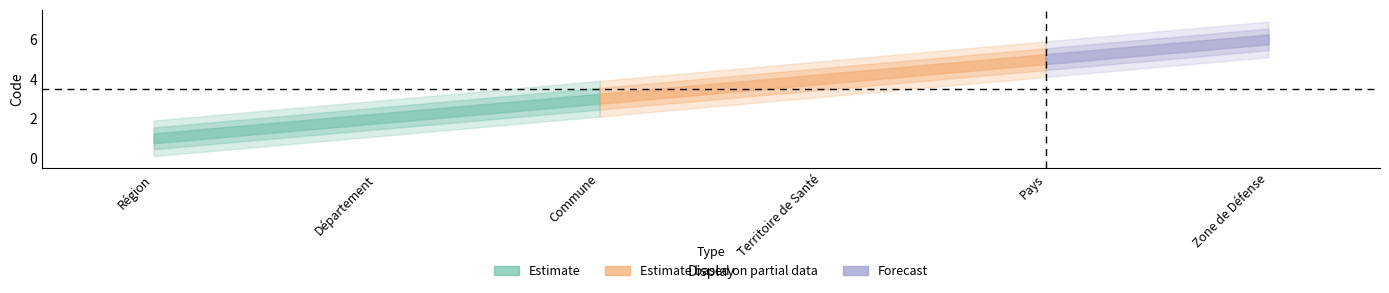

Which label corresponds to the largest value in the chart?

Zone de Défense